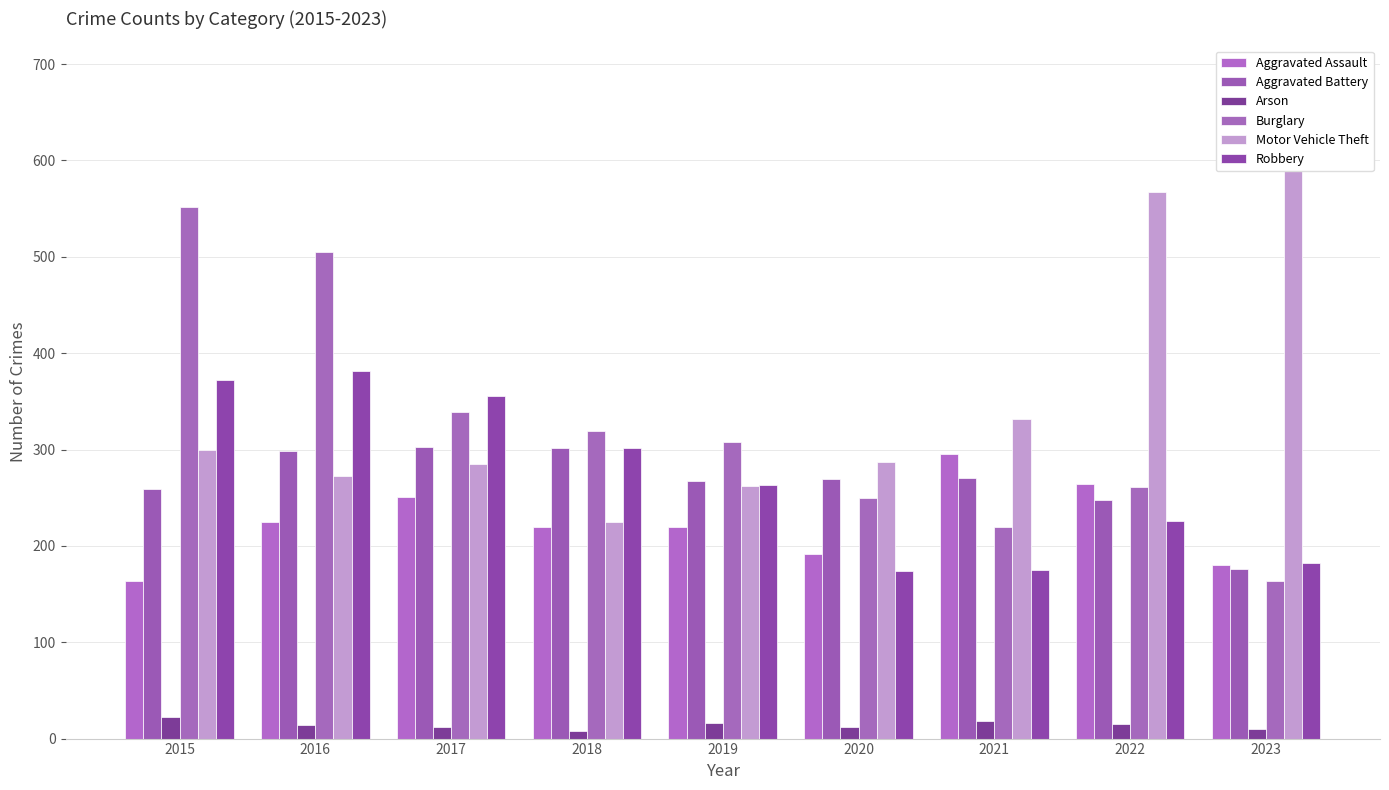

Reading left to right, what are all the values shown in this chart?

Aggravated Assault: 164	225	251	220	220	192	295	264	180
Aggravated Battery: 259	298	303	302	267	269	270	248	176
Arson: 22	14	12	8	16	12	18	15	10
Burglary: 552	505	339	319	308	250	220	261	164
Motor Vehicle Theft: 299	272	285	225	262	287	332	567	685
Robbery: 372	381	356	302	263	174	175	226	182